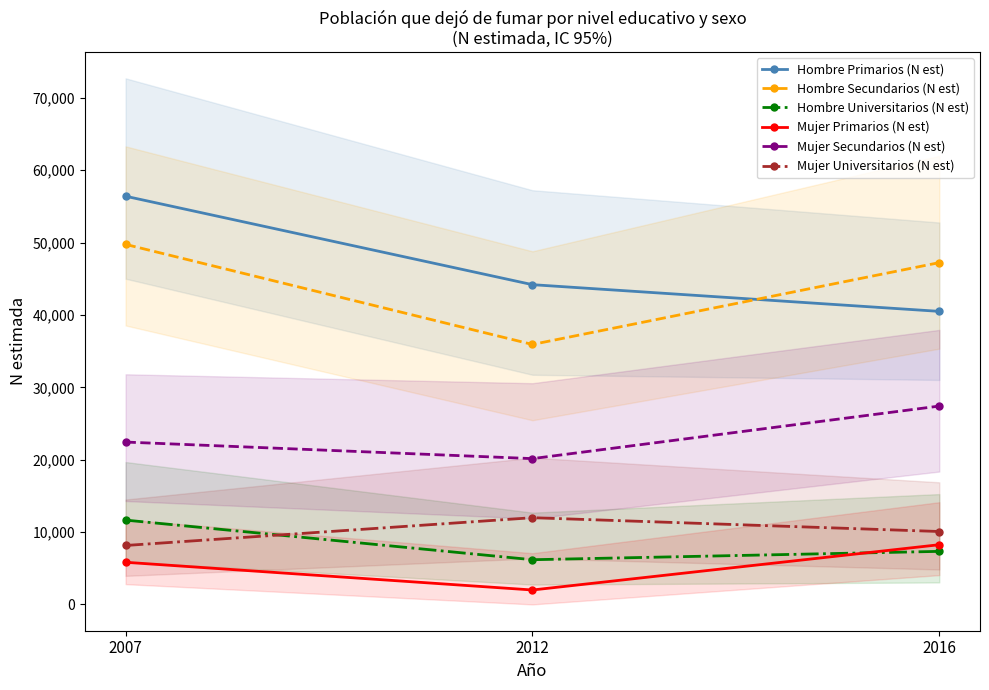

What is the greatest value displayed?

56402